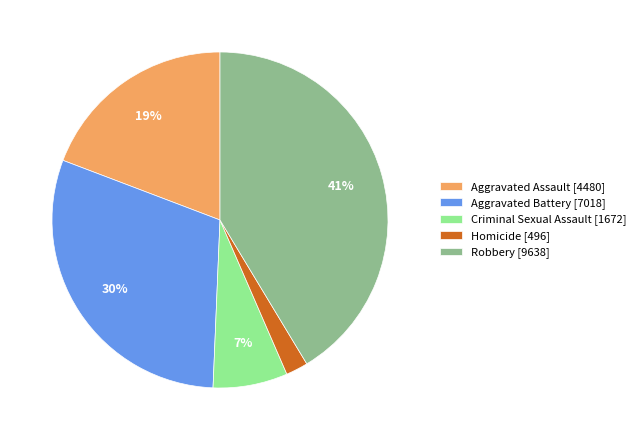

Which has a higher value, Aggravated Battery [7018] or Criminal Sexual Assault [1672]?

Aggravated Battery [7018]